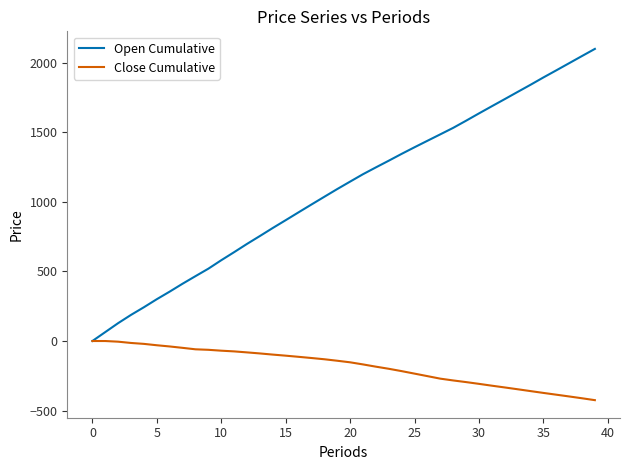

Rank the series by their average value, from lowest to highest.

Close Cumulative, Open Cumulative